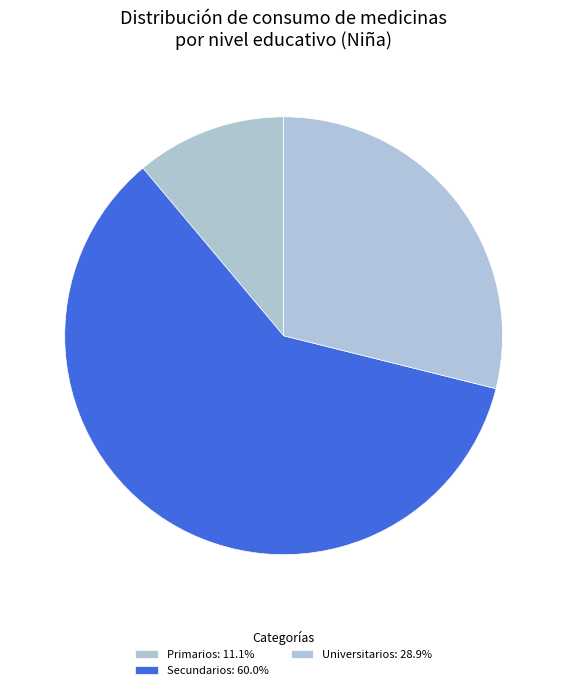

How many segments does this pie chart have?

3